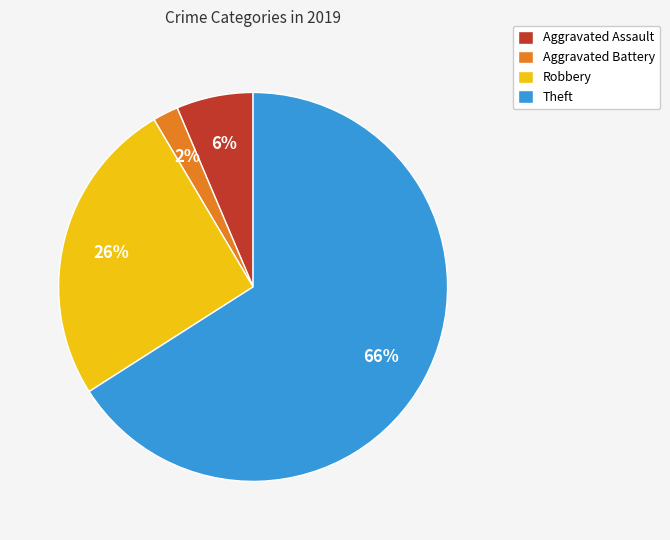

Is the sum of Theft and Aggravated Battery greater than half?

Yes